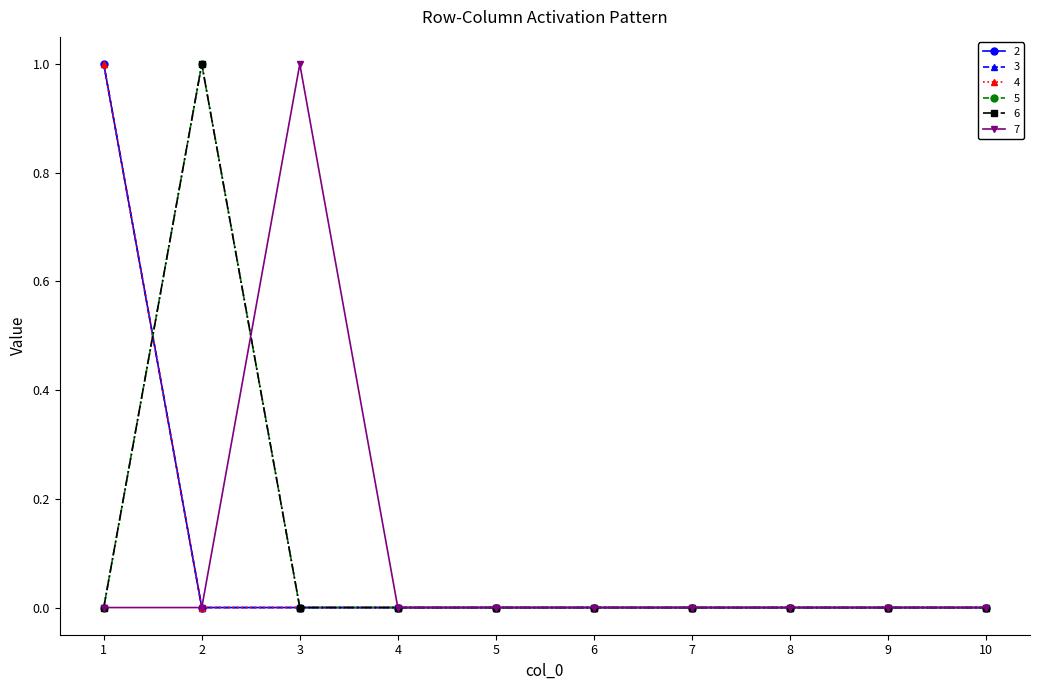

Which series has the largest total across all categories?

2